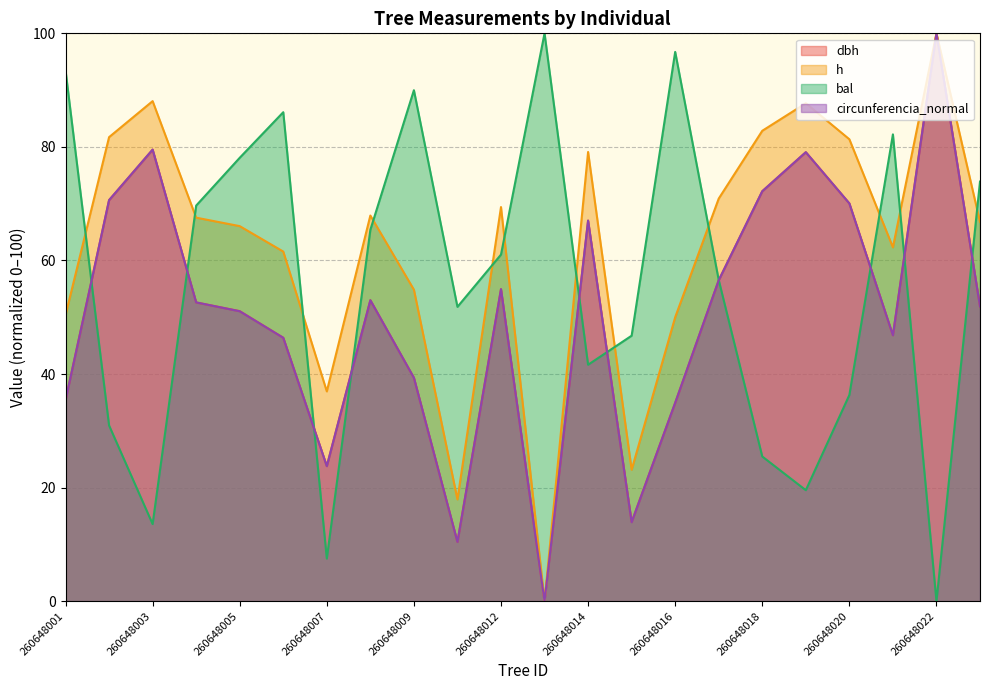

What is the value of the bal point at the 1st from the left?

93.5